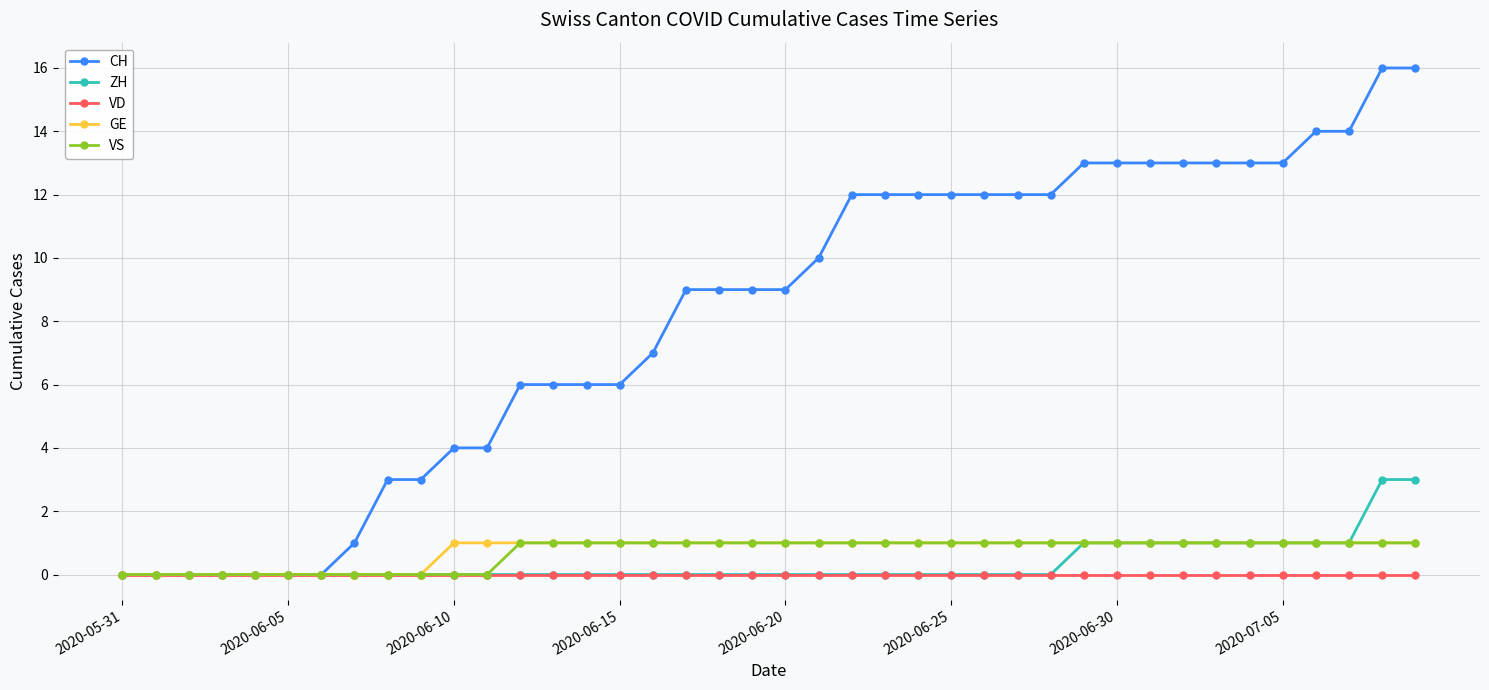

What is the value of the CH point at the 24th from the left?

12